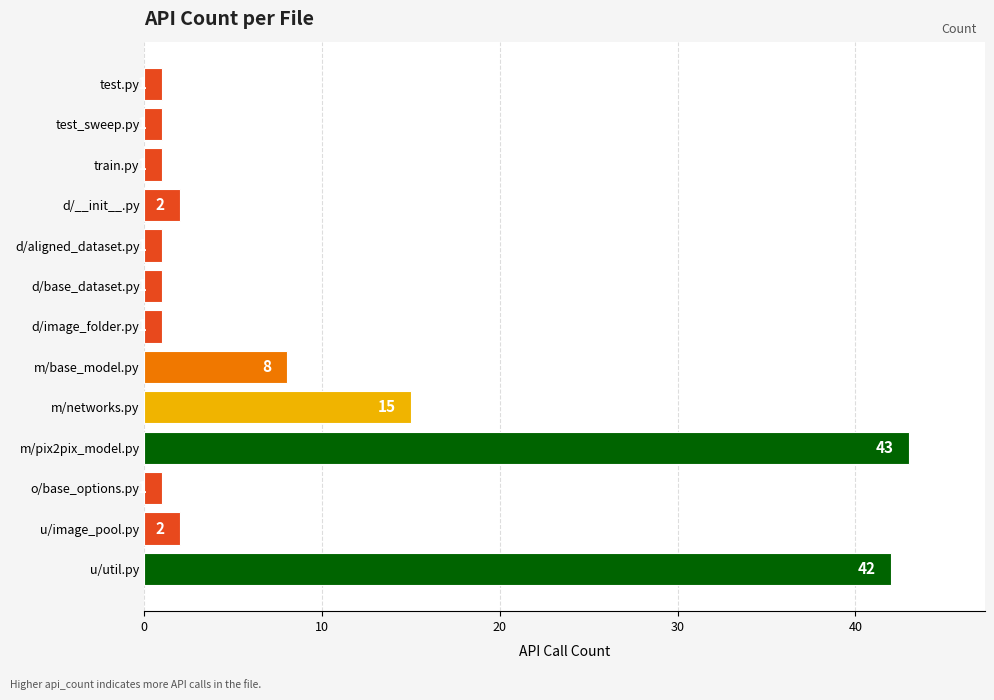

Which category has the highest value across all series?

m/pix2pix_model.py